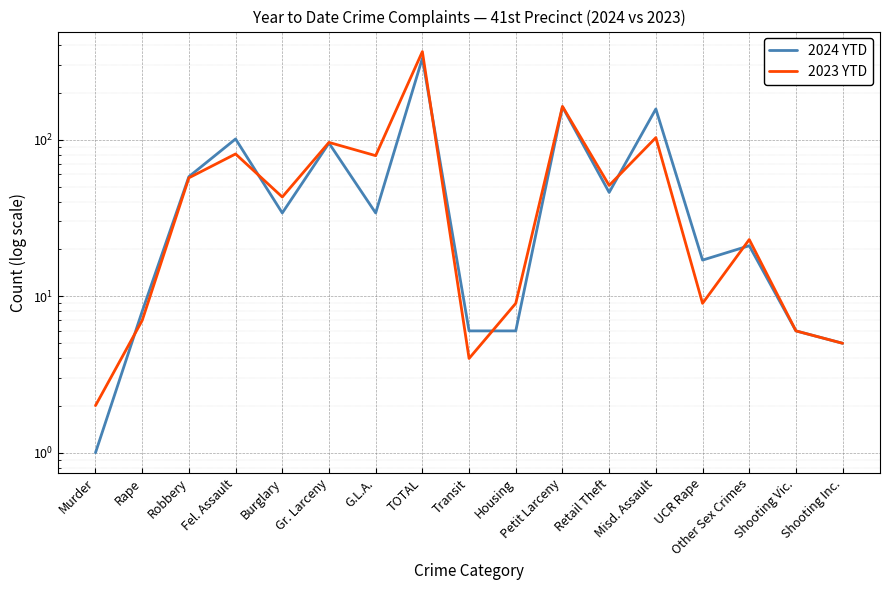

Read the 2023 YTD value at Housing, to the nearest 5.

10